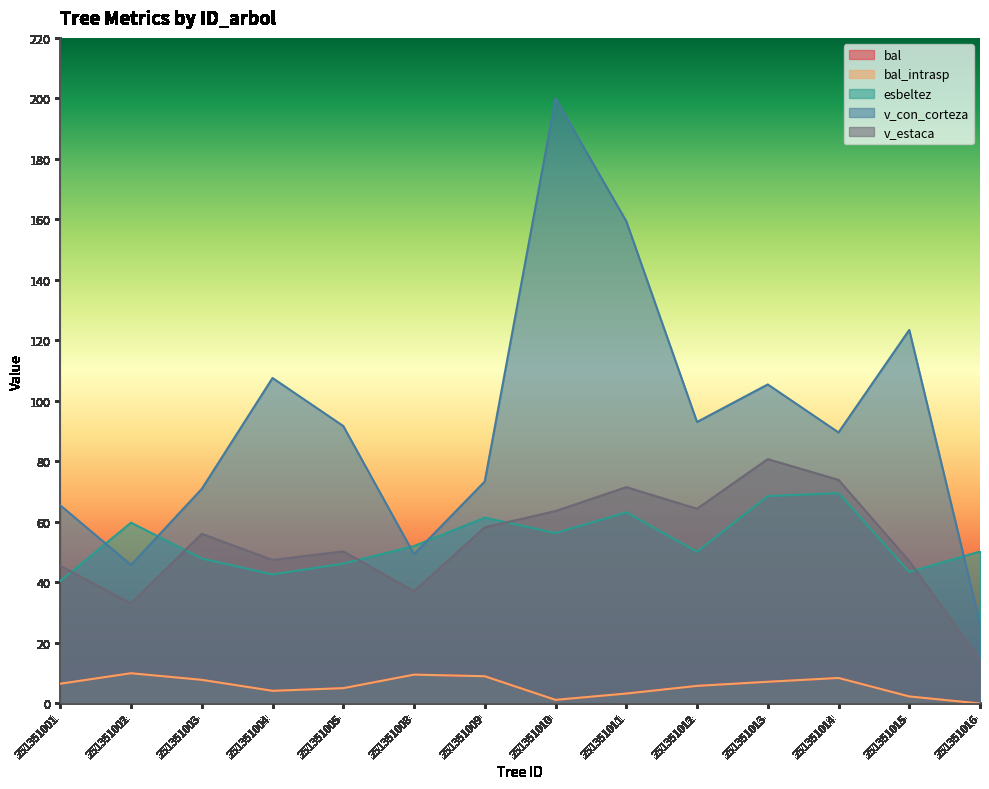

What is the highest value of the v_con_corteza series?

200.0